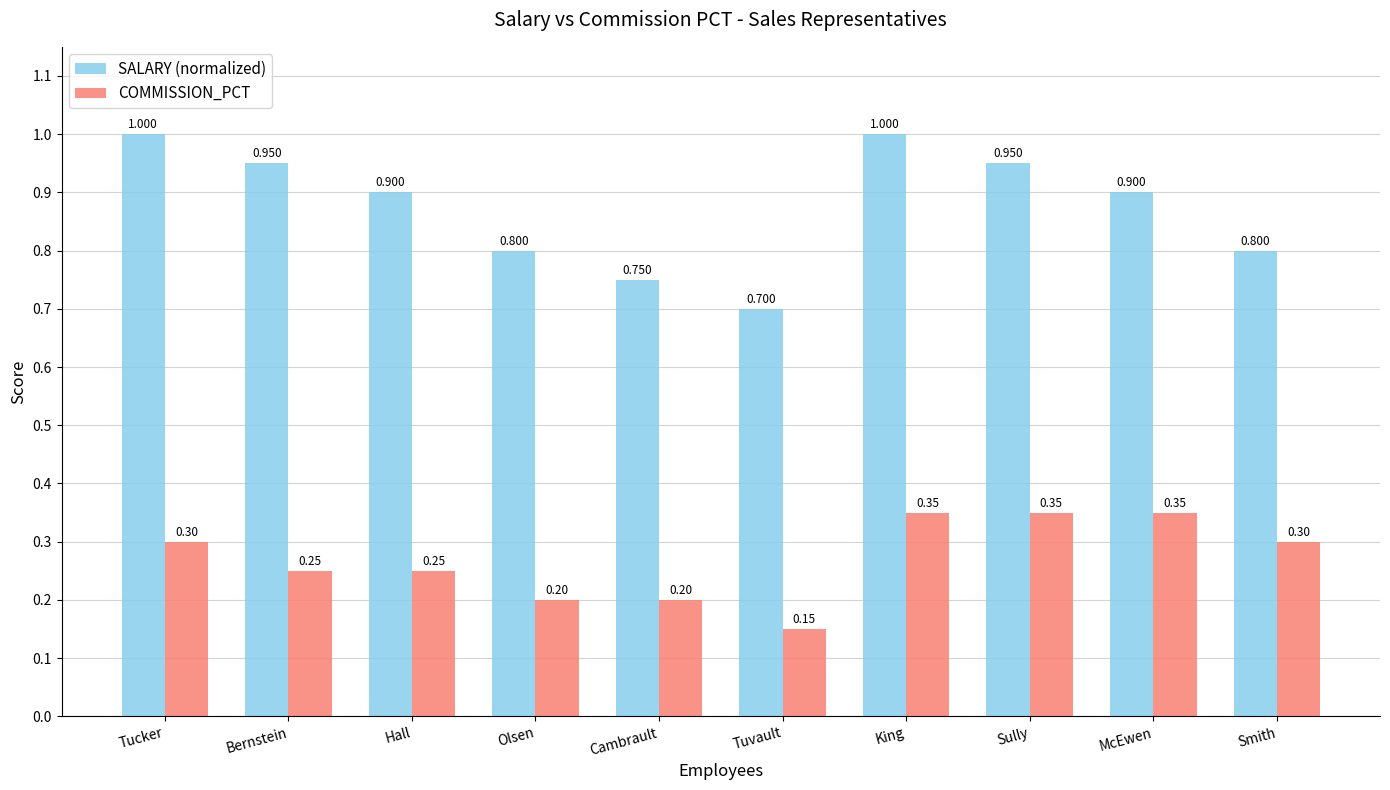

Which category has the lowest value across all series?

Tuvault